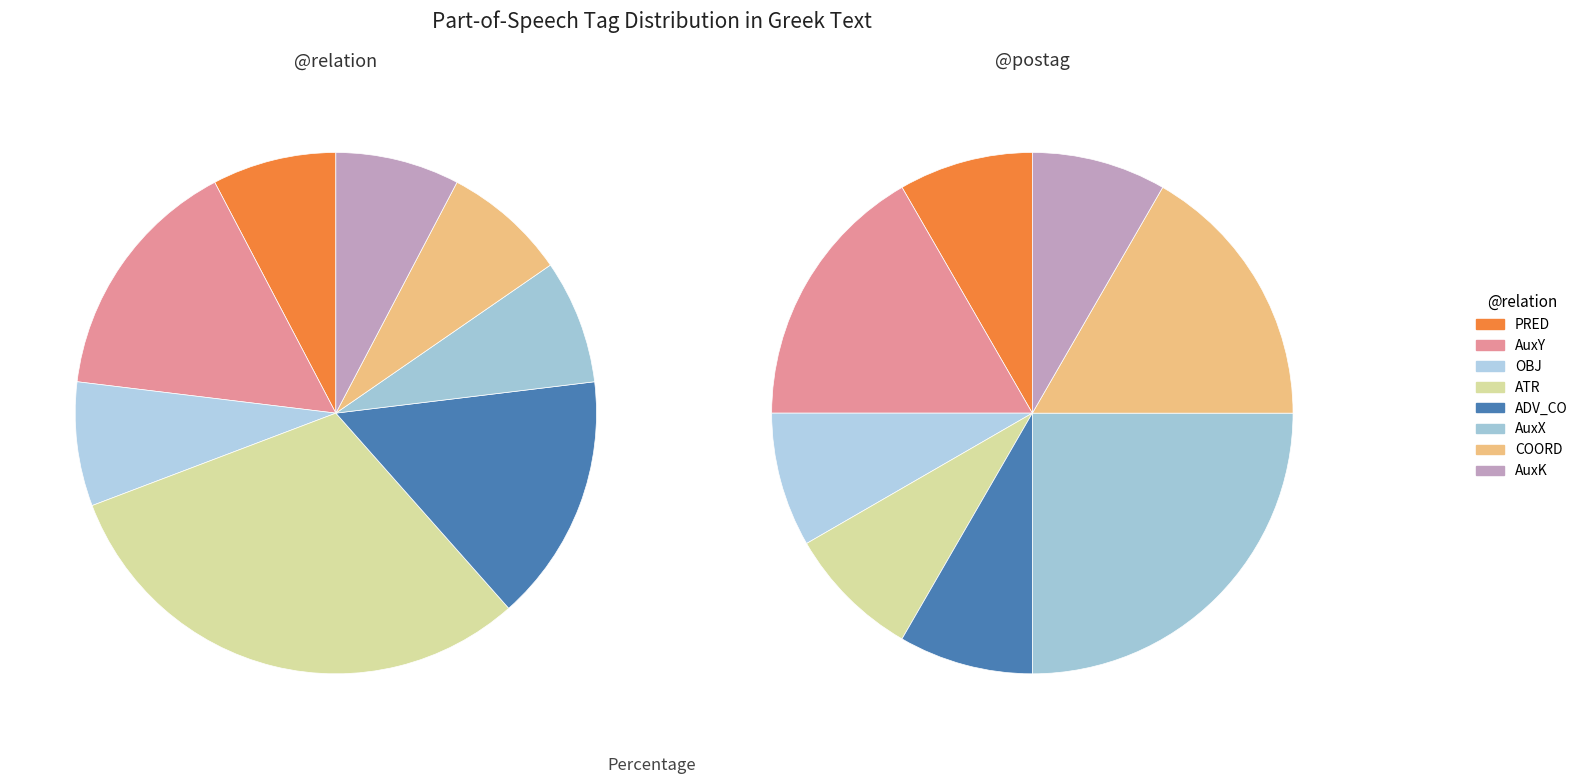

Is there any slice that represents more than half of the pie?

No